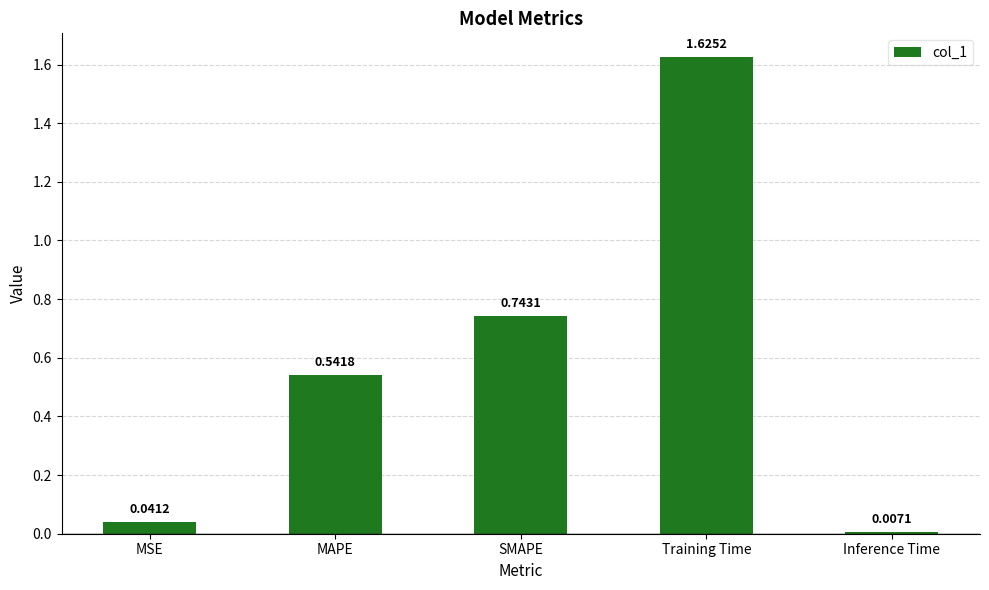

At which category does the chart reach its peak across all series?

Training Time